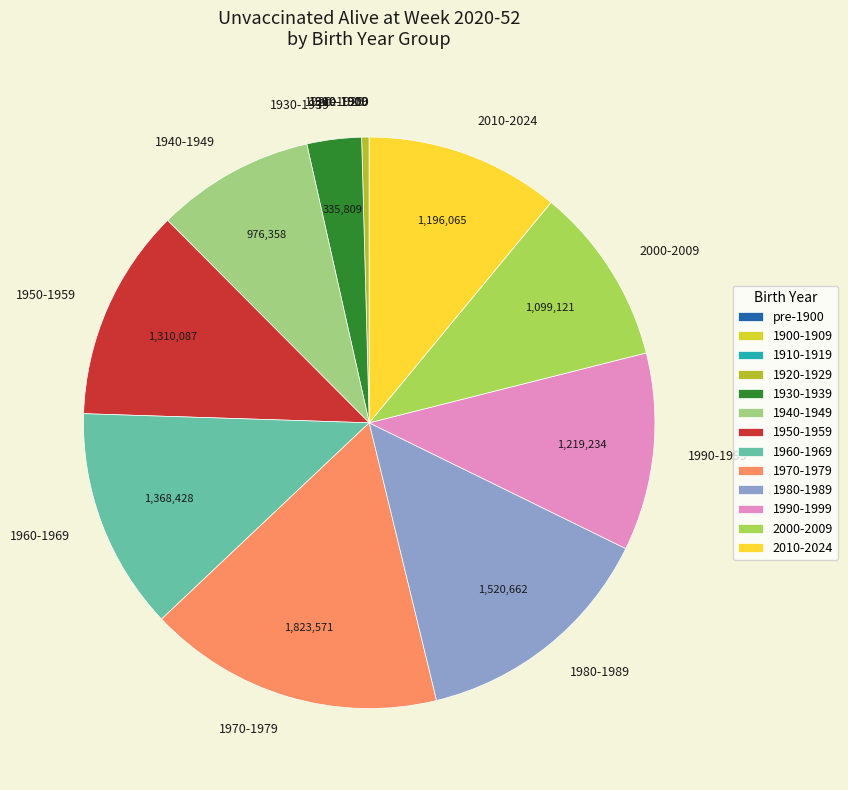

Is it true that 2000-2009 is 1% of the pie?

False